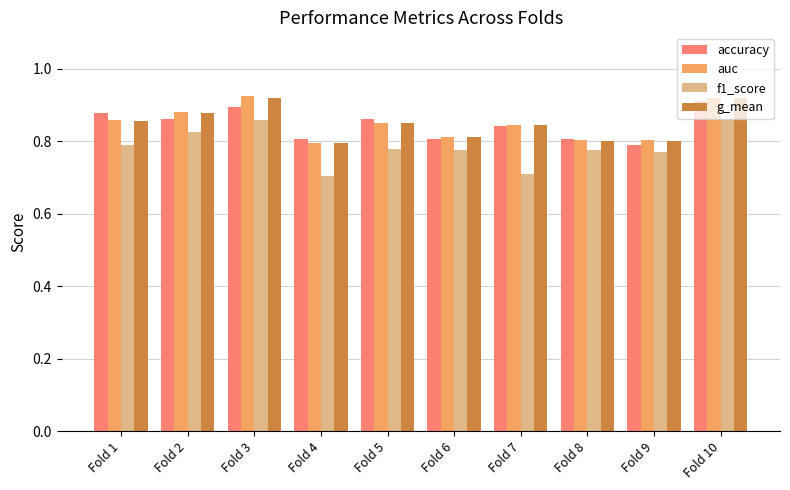

What is the total value across all series at Fold 6?

3.2